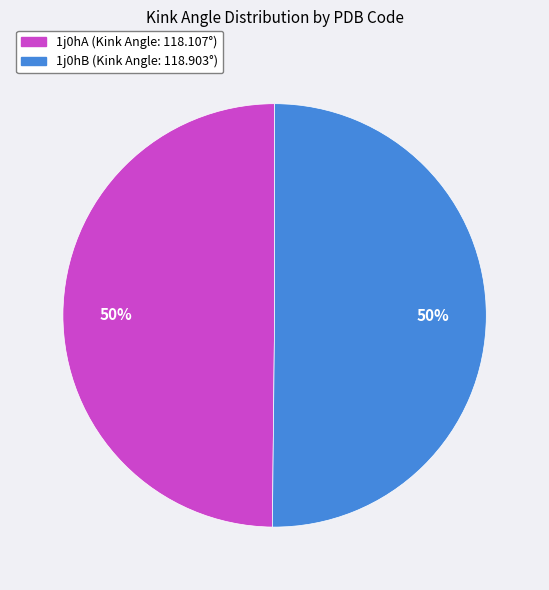

Is the sum of 1j0hB (Kink Angle: 118.903°) and 1j0hA (Kink Angle: 118.107°) greater than half?

Yes